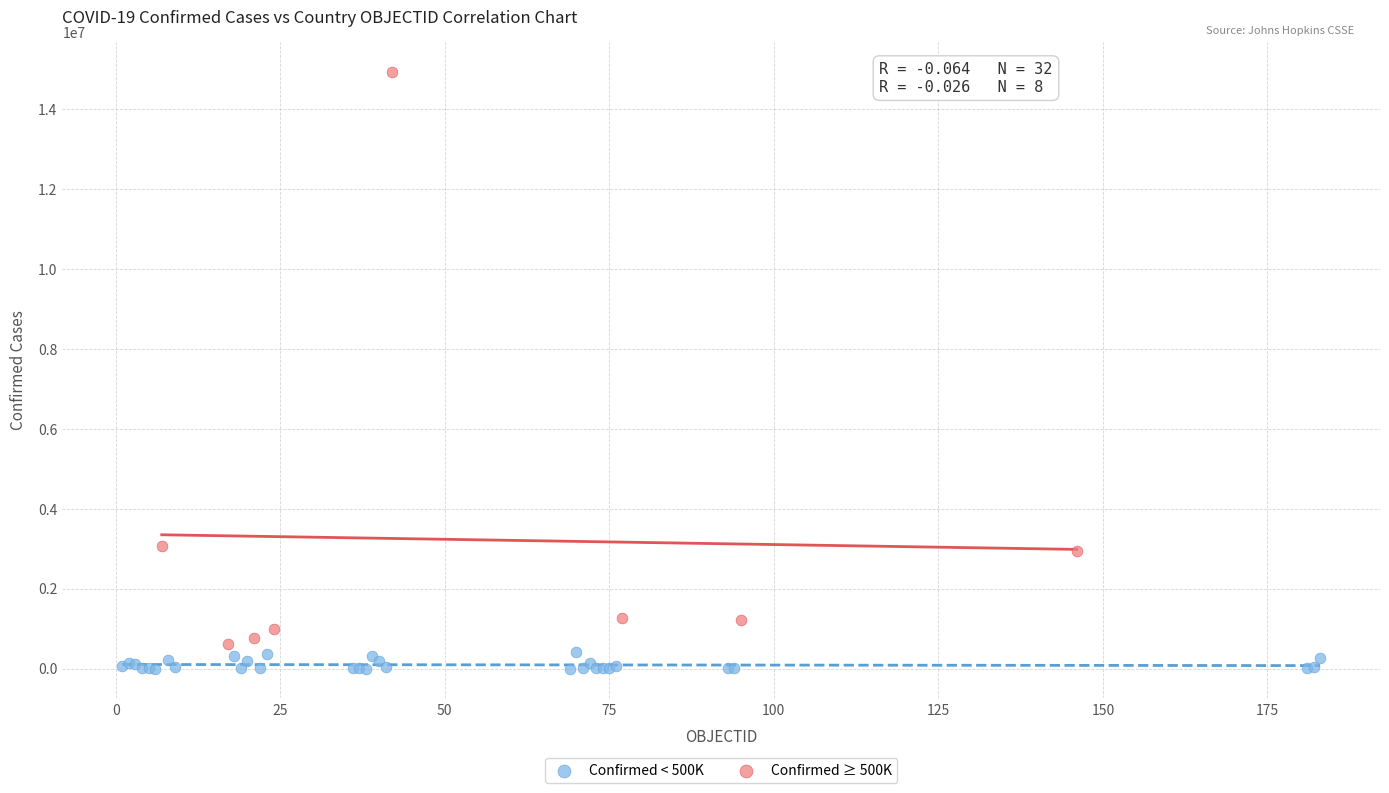

Which series contains the lowest Y value?

Confirmed < 500K